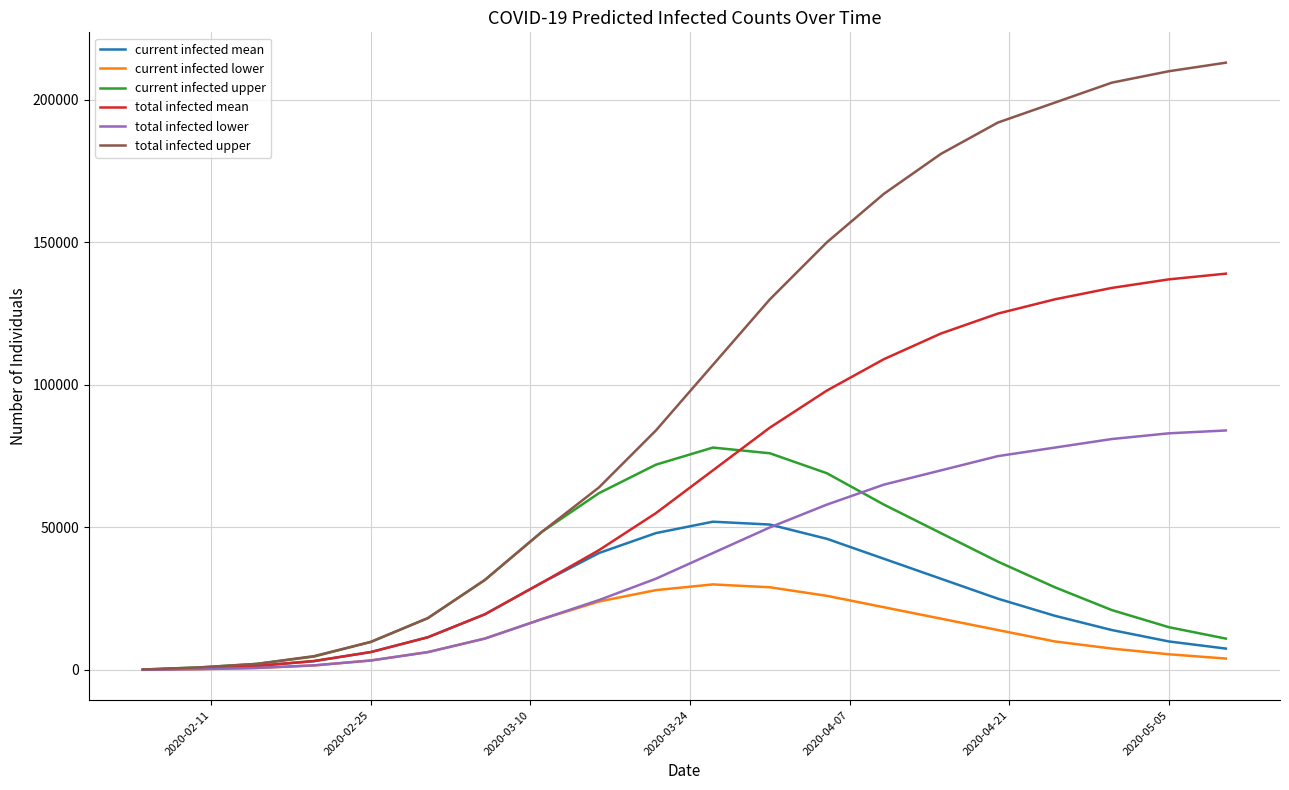

Which series has the largest total across all categories?

total infected upper